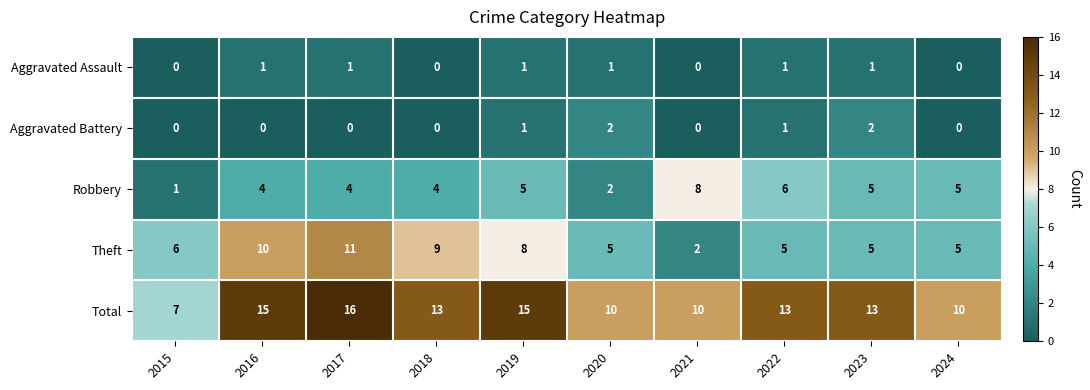

Count the Aggravated Battery values in the range 0 to 1.

8